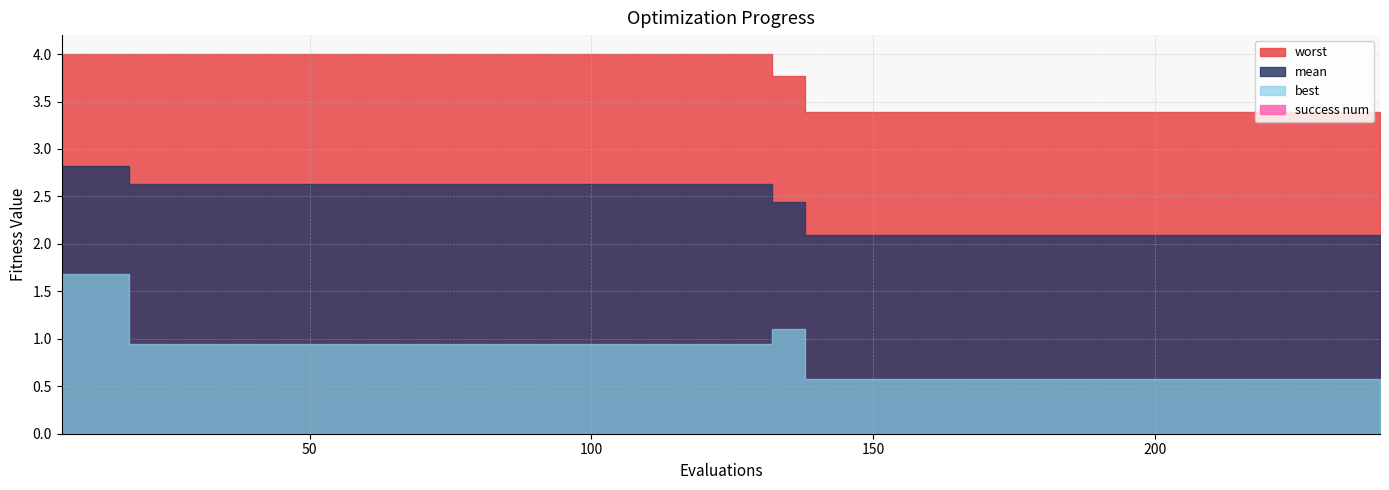

How many data points does each series have?

40